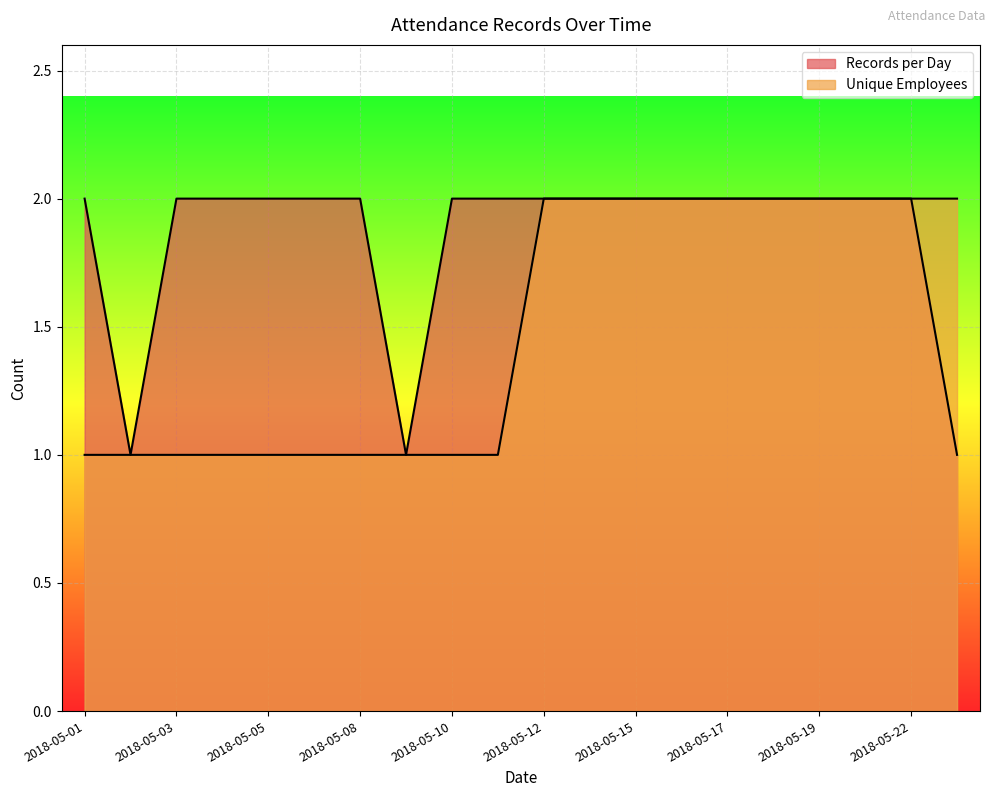

At how many categories does at least one series exceed 1?

18